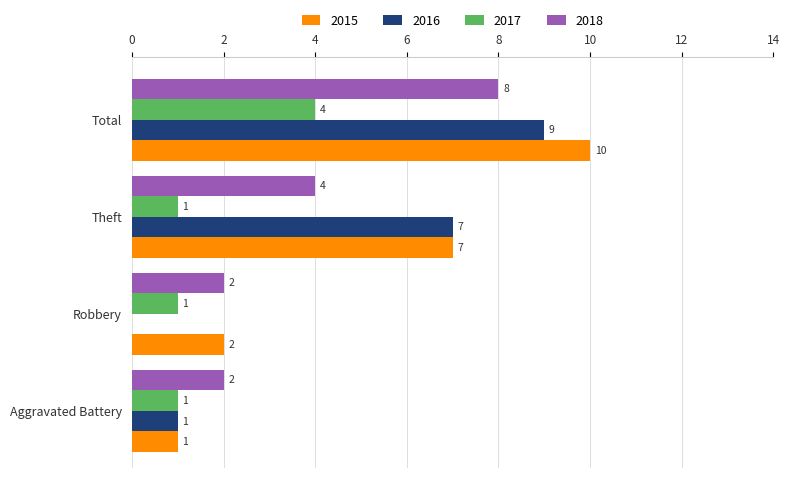

Read the 2018 value at Total.

8